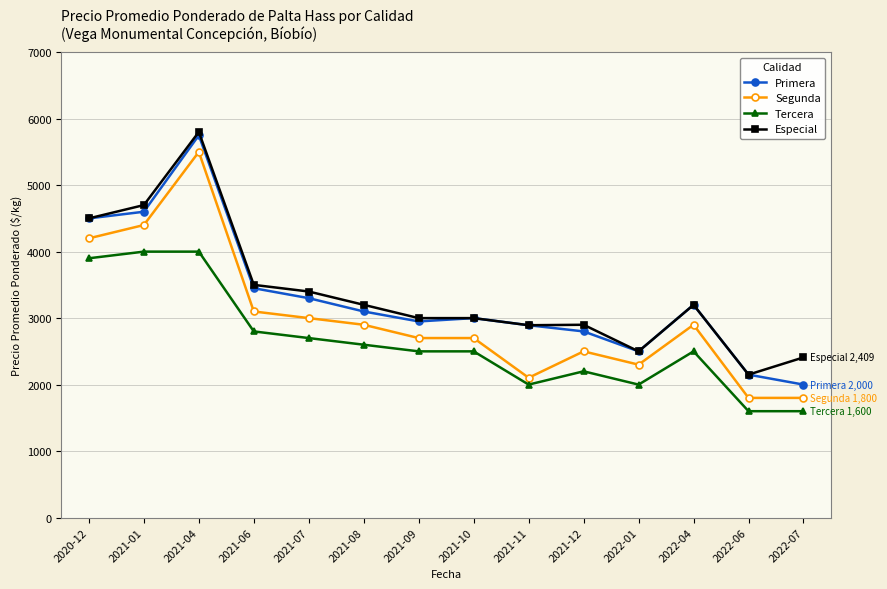

True or false: Primera has a value of 3000 at 2021-10.

True